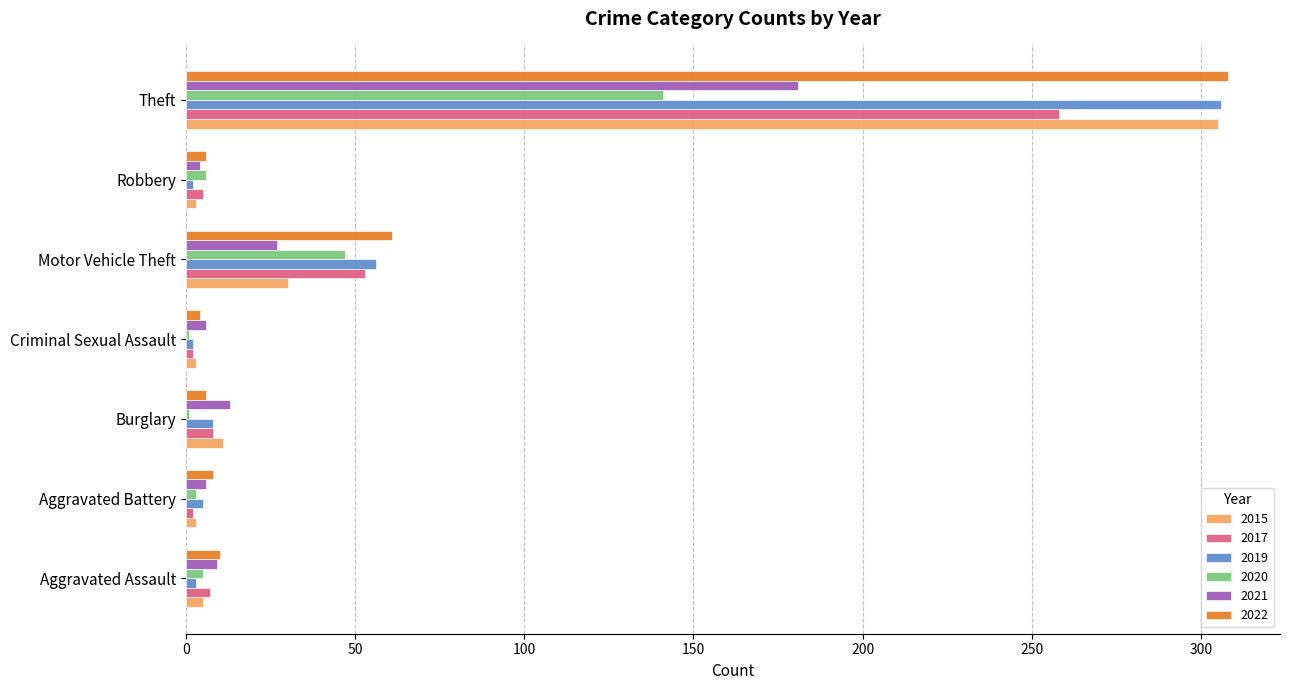

What is the sum of all 2022 values?

403